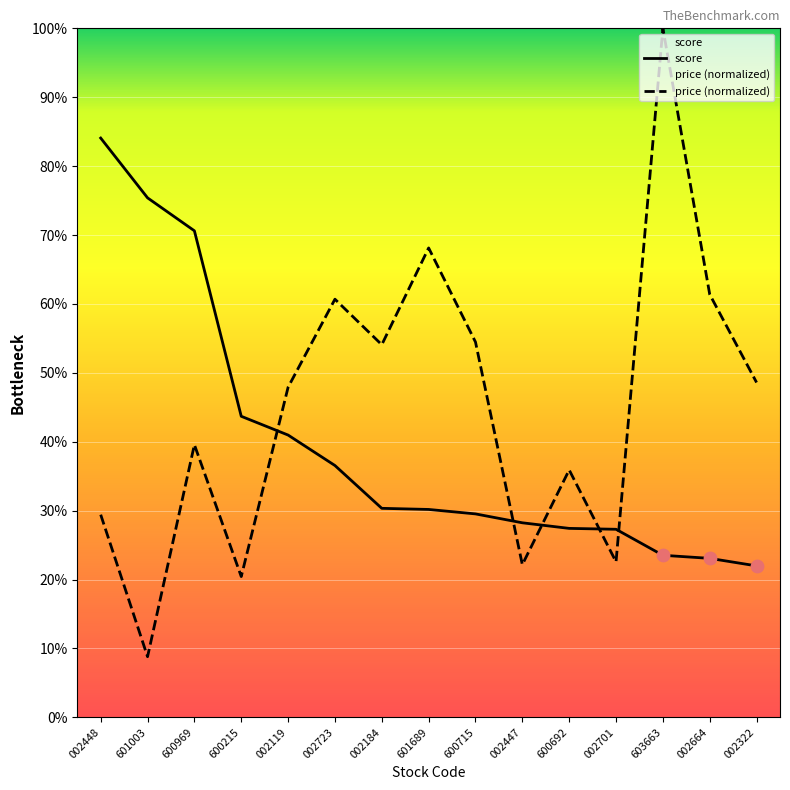

Which series contains the lowest Y value?

price (normalized)